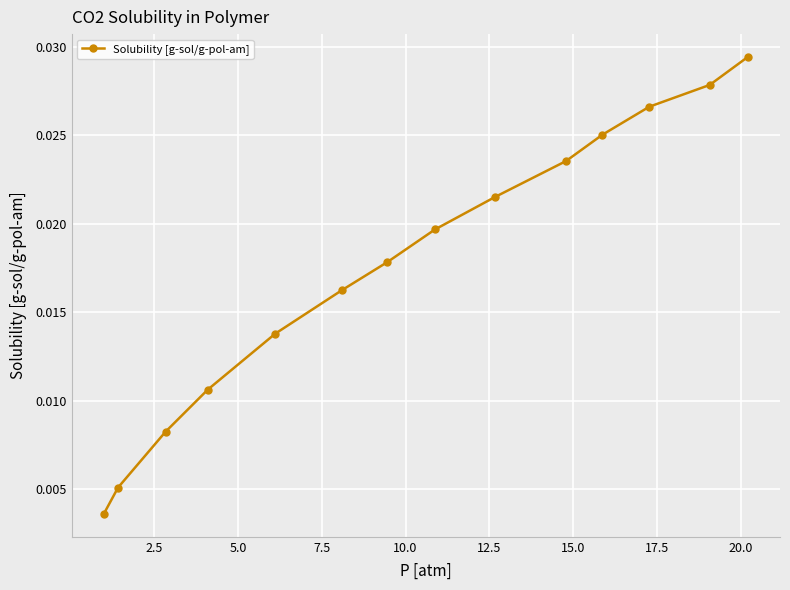

Count the values in the range 0 to 1.

14